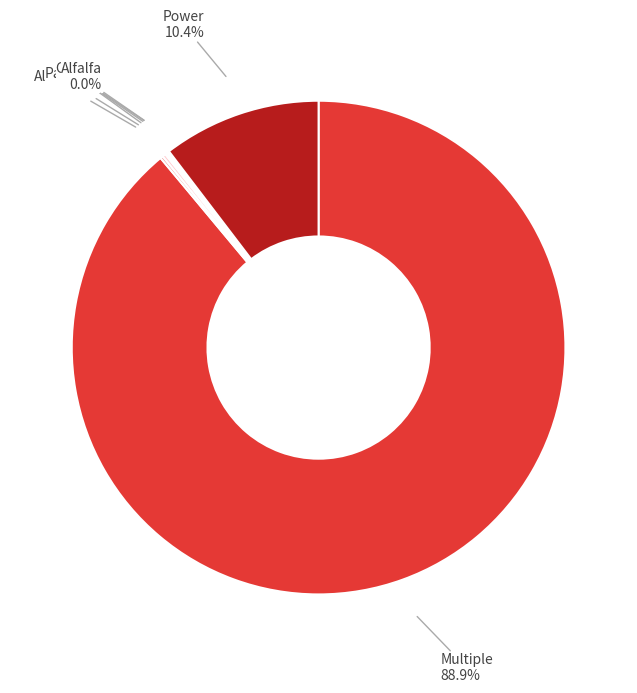

Does any single category account for the majority?

Yes